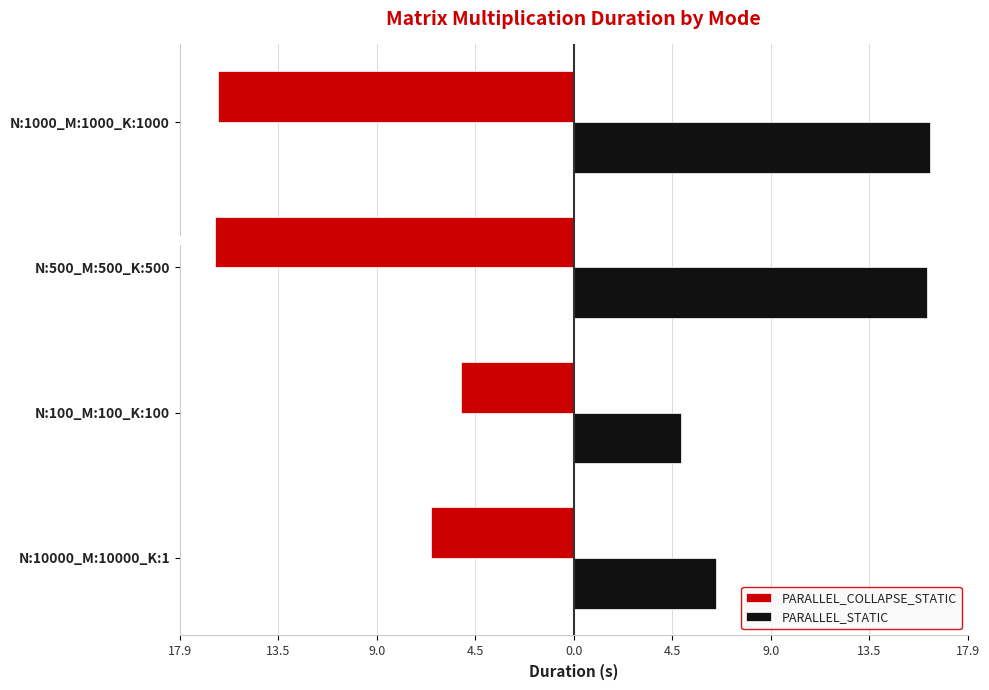

What are all the series names shown in the legend?

PARALLEL_COLLAPSE_STATIC, PARALLEL_STATIC